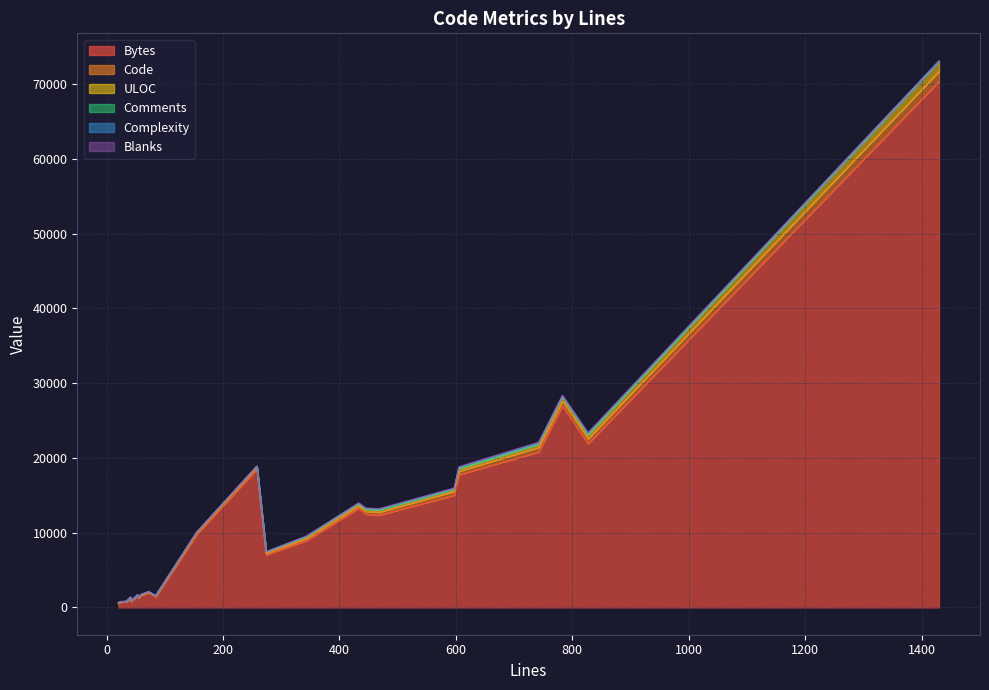

Which label corresponds to the largest value in the chart?

1430